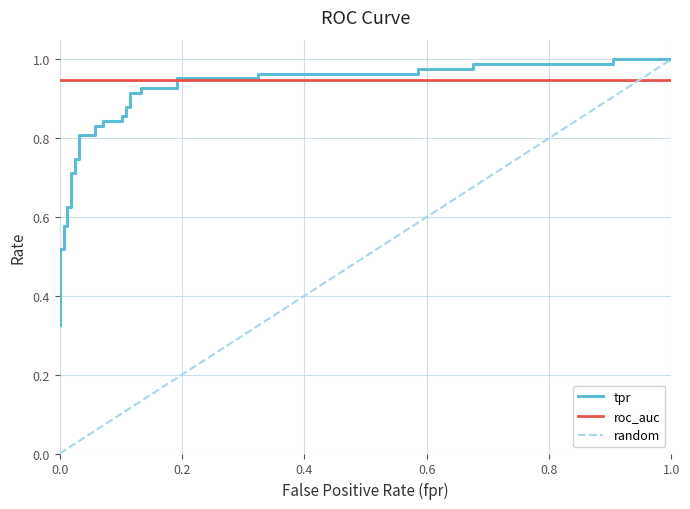

True or false: there are more than 2 points higher than both neighbors.

False